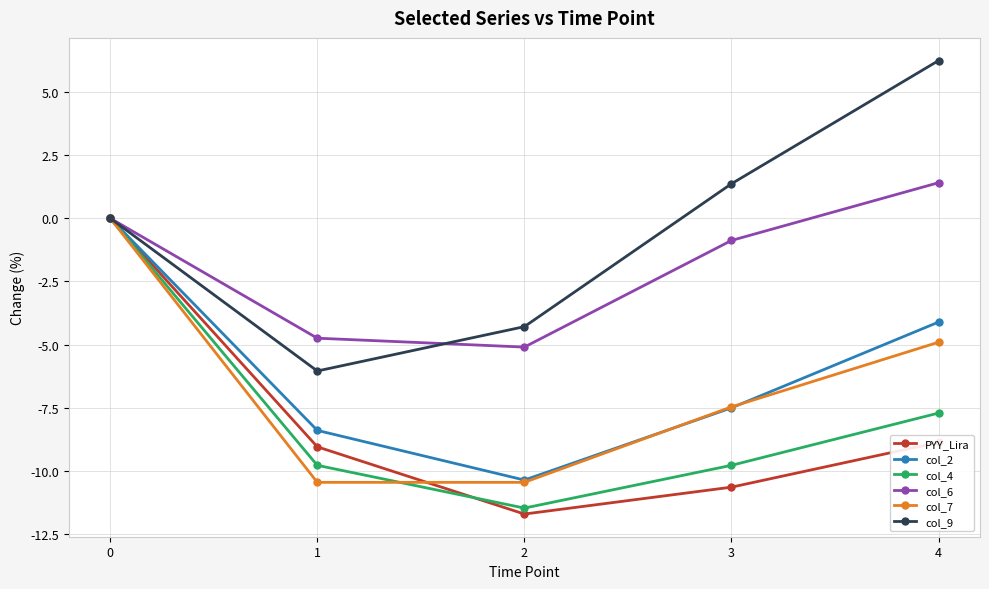

Count the number of data series in this chart.

6